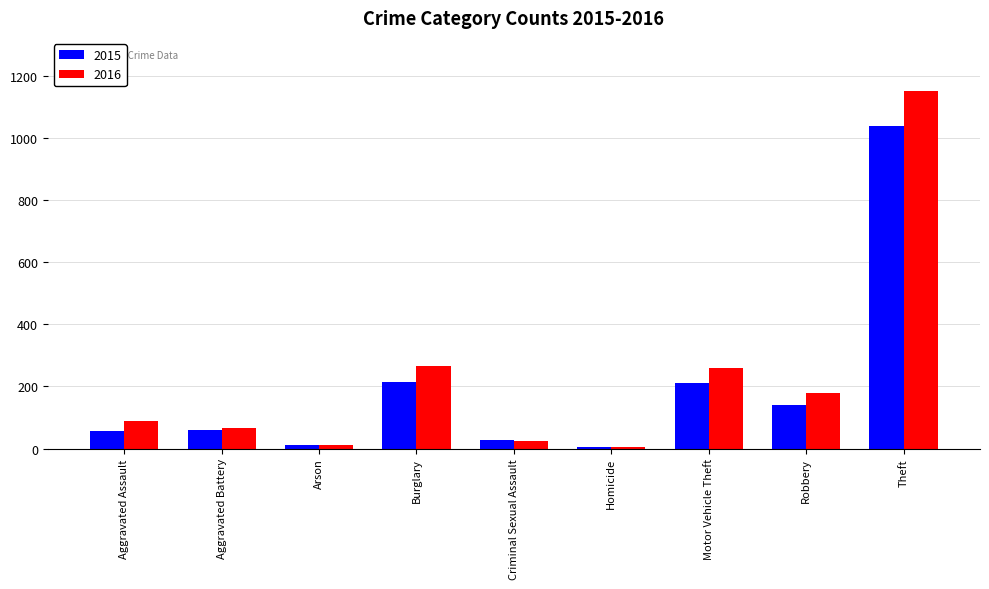

Rank the series at Theft from highest to lowest value.

2016, 2015